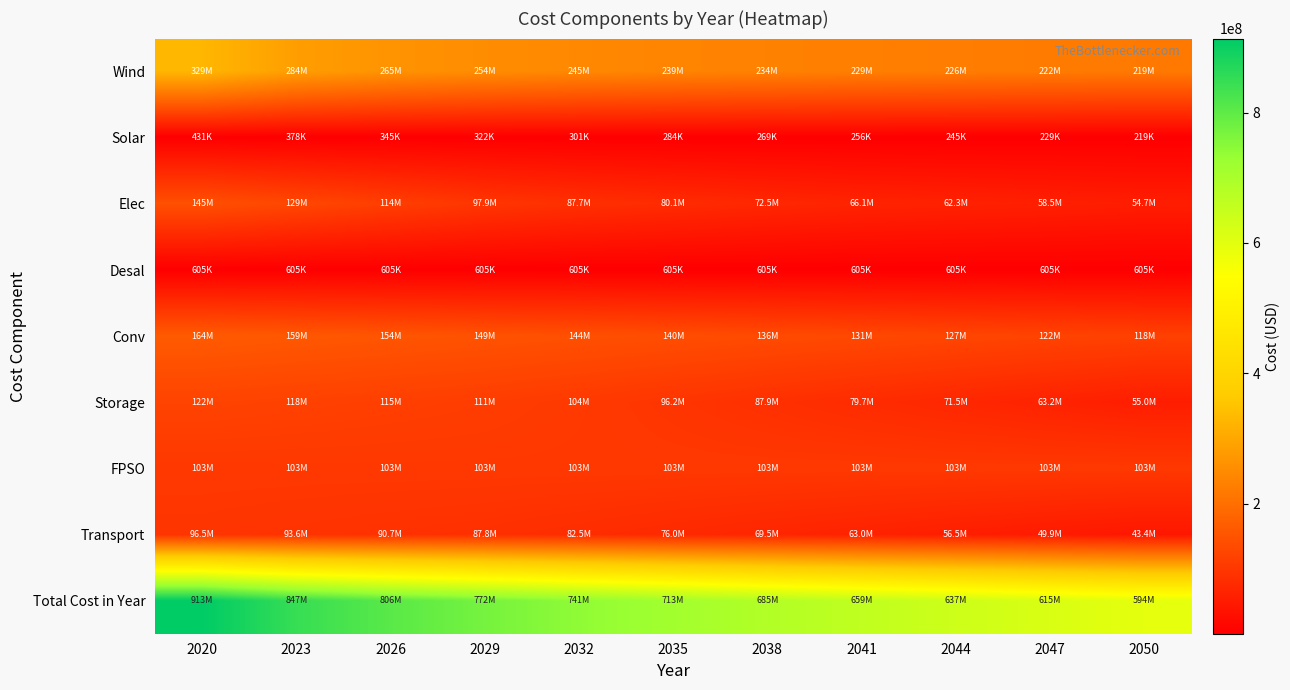

Between 2032 and 2050, which series saw the biggest shift?

Total Cost in Year